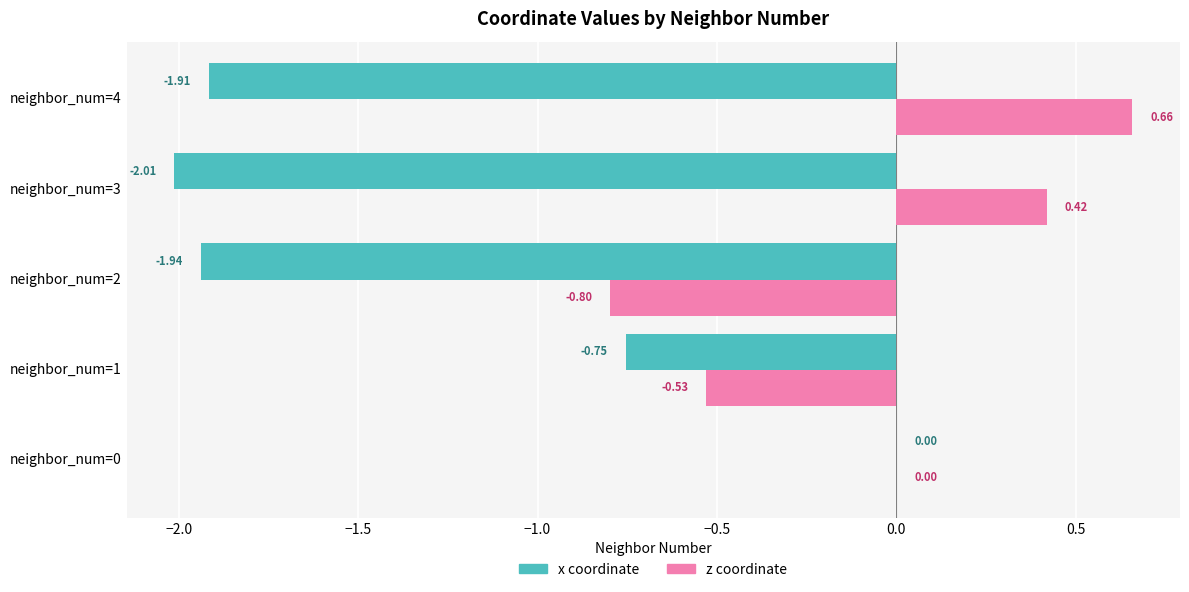

At which category is the sum across all series the highest?

neighbor_num=0